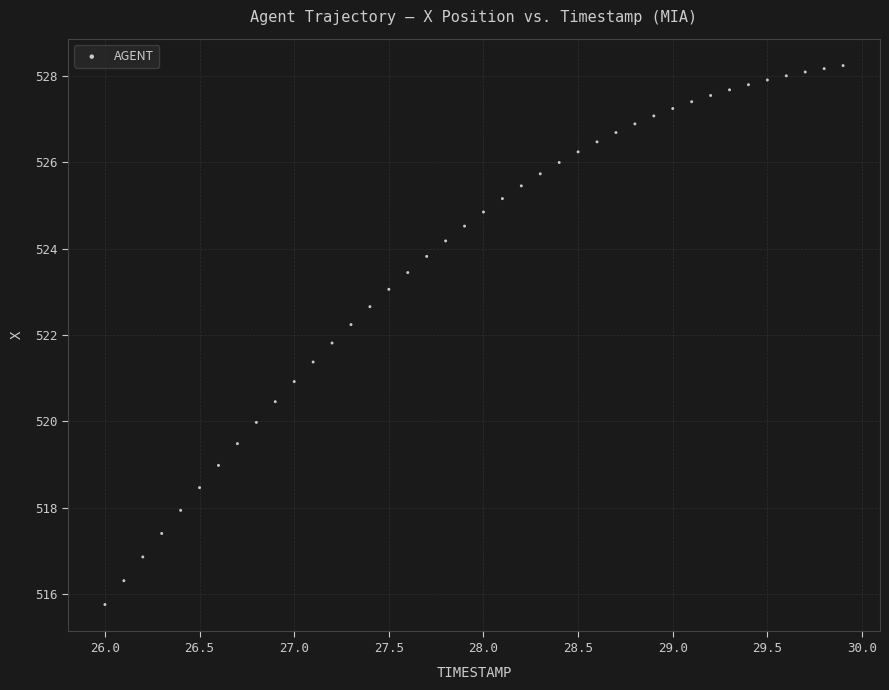

What is the range of Y values (max minus min)?

12.5